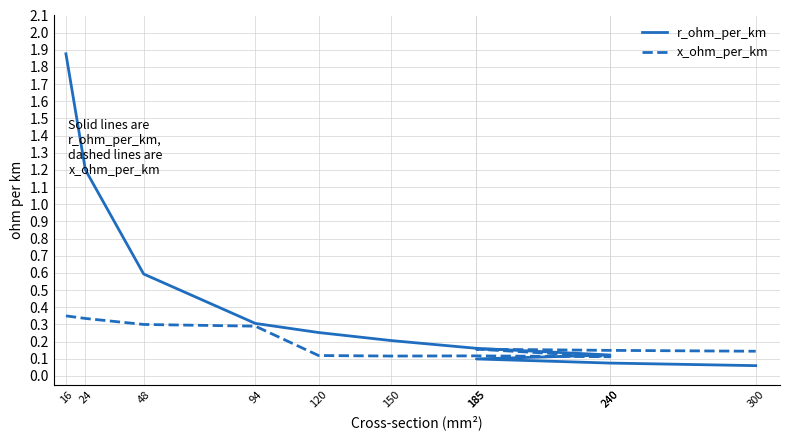

Between 150 and 240, which series saw the biggest shift?

r_ohm_per_km